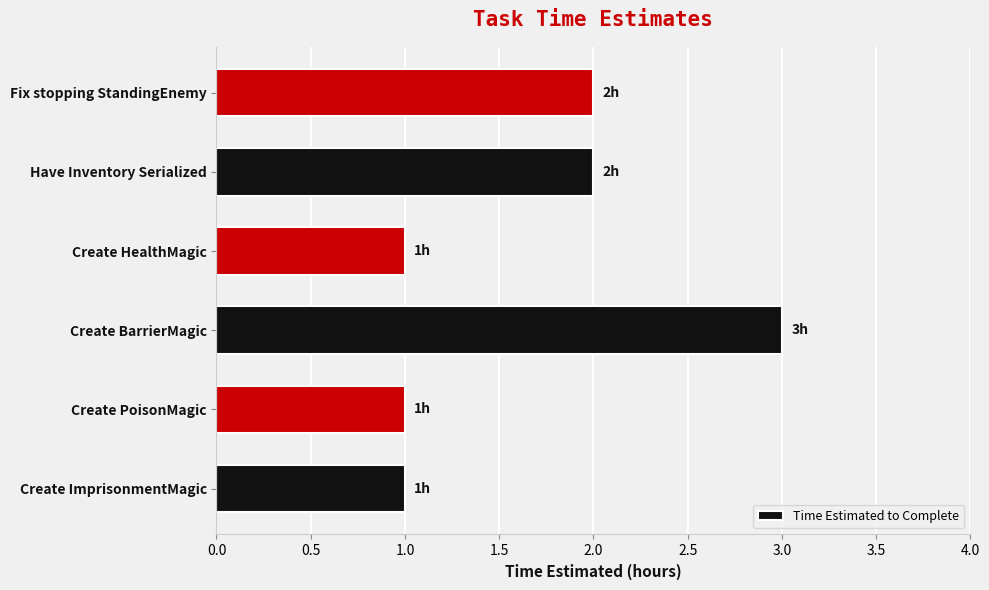

How many values are below 2?

3